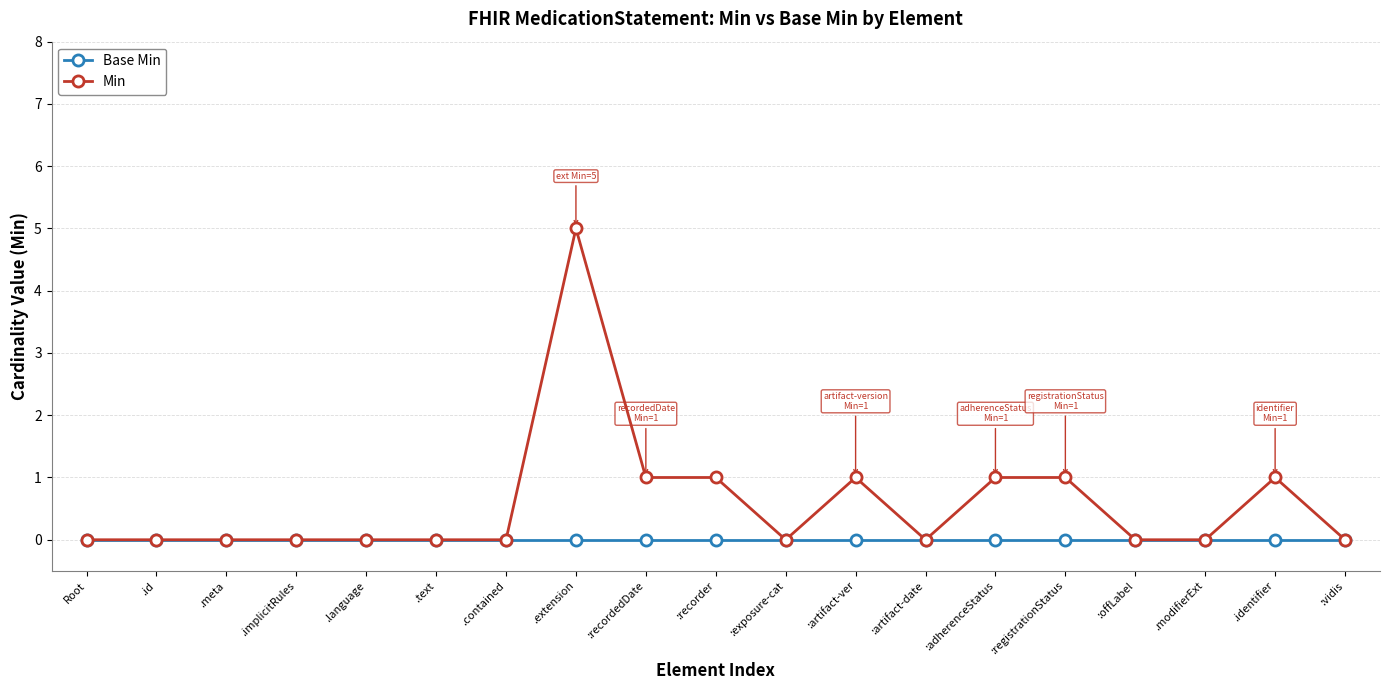

What is the difference between the maximum and second lowest values in the Min series?

5